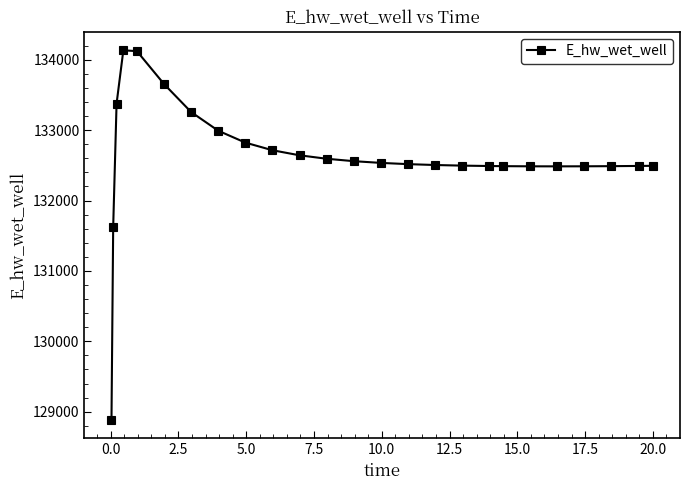

What is the greatest value displayed?

134134.7